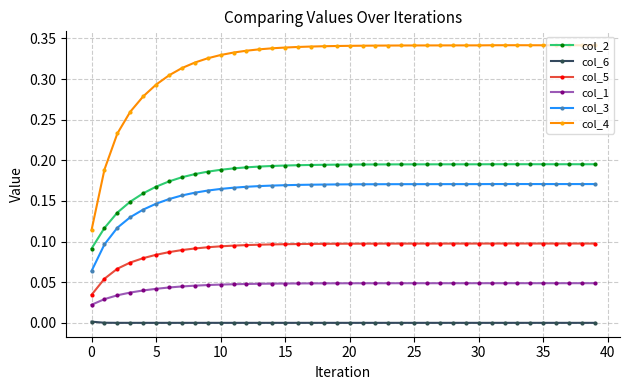

True or false: col_3 and col_5 intersect in this chart.

False